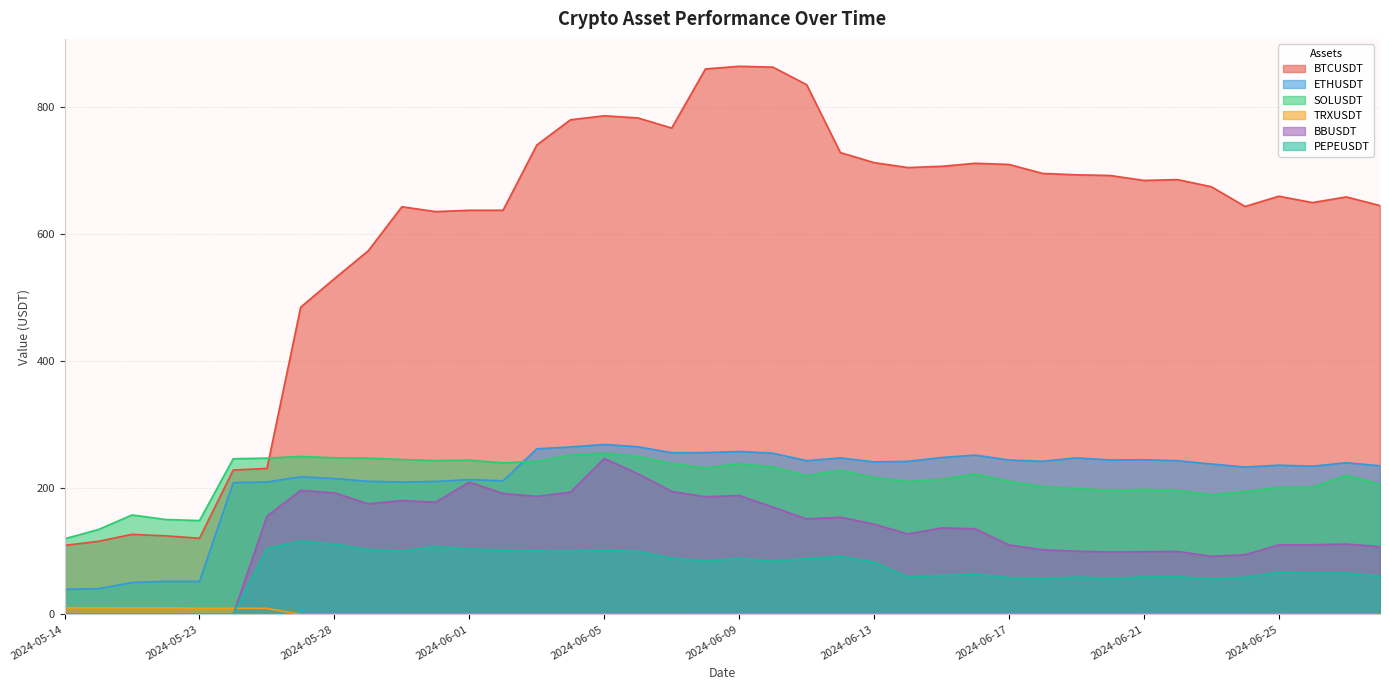

What is the label of the 1st point from the left?

2024-05-14